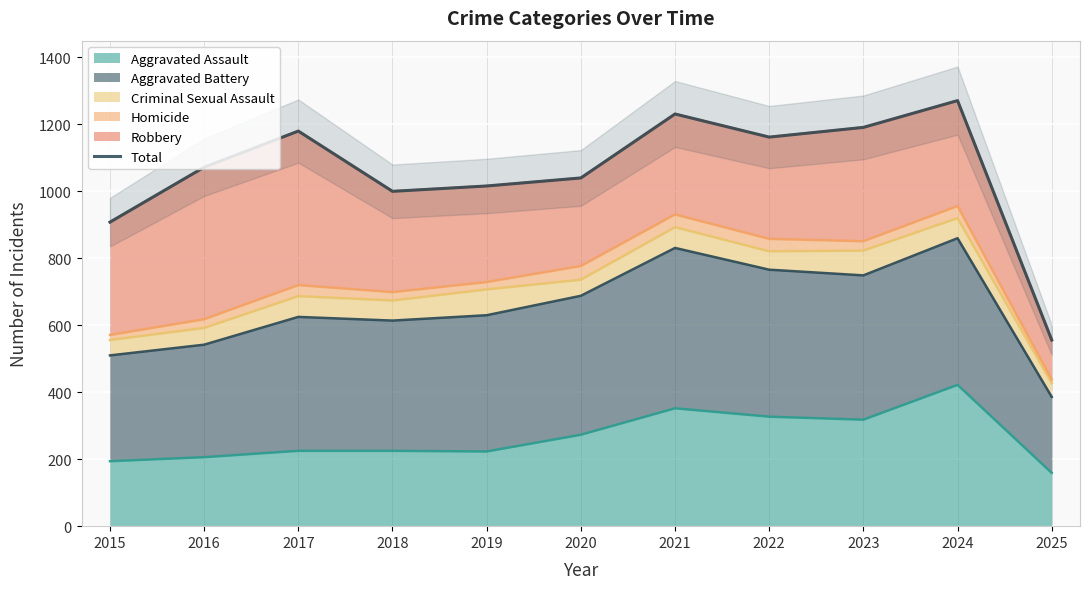

Where is the first local maximum?

2017